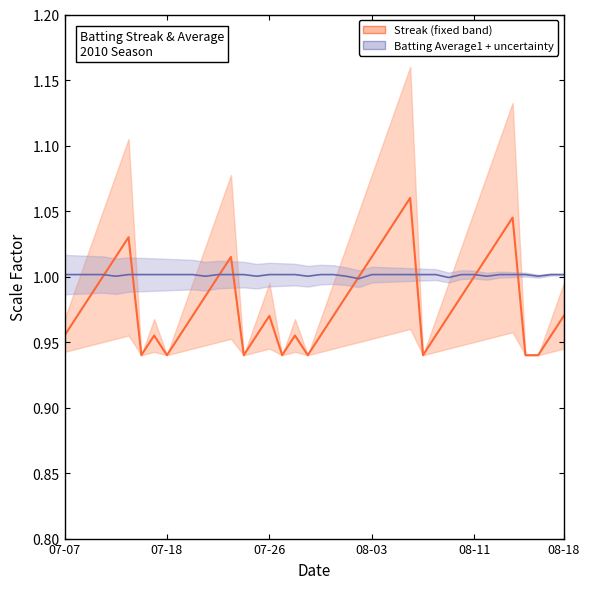

Reading right to left, transcribe all the data shown in this chart.

Streak center: 1.0	1.0	0.9	0.9	1.0	1.0	1.0	1.0	1.0	1.0	1.0	0.9	1.1	1.0	1.0	1.0	1.0	1.0	1.0	1.0	0.9	1.0	0.9	1.0	1.0	0.9	1.0	1.0	1.0	1.0	1.0	0.9	1.0	0.9	1.0	1.0	1.0	1.0	1.0	1.0
Batting Average1 center: 1.0	1.0	1.0	1.0	1.0	1.0	1.0	1.0	1.0	1.0	1.0	1.0	1.0	1.0	1.0	1.0	1.0	1.0	1.0	1.0	1.0	1.0	1.0	1.0	1.0	1.0	1.0	1.0	1.0	1.0	1.0	1.0	1.0	1.0	1.0	1.0	1.0	1.0	1.0	1.0